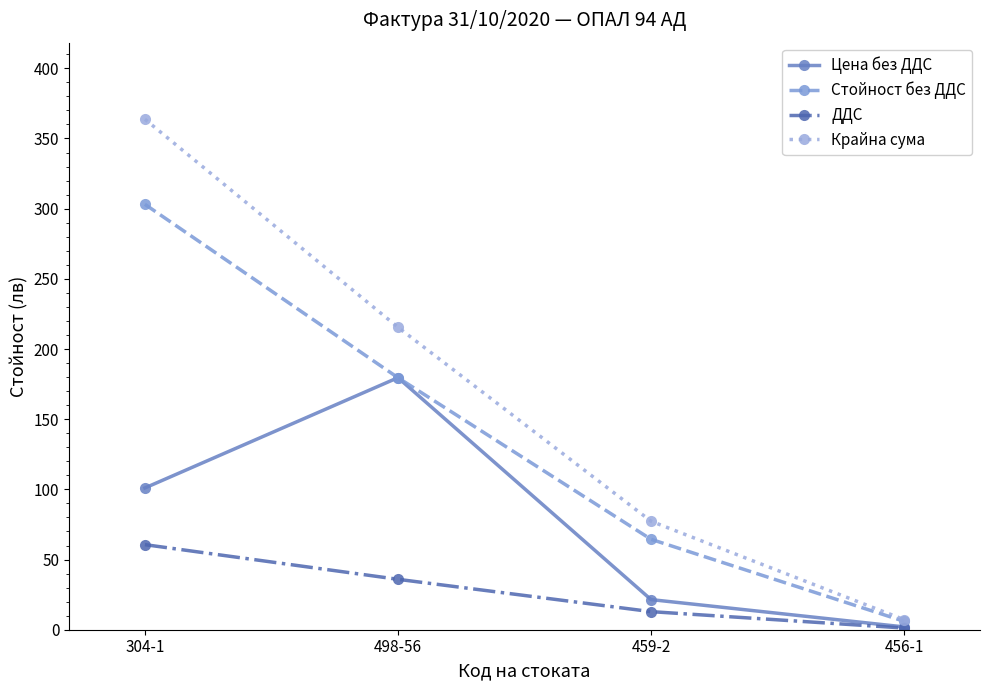

What is the label of the 3rd point from the left?

459-2